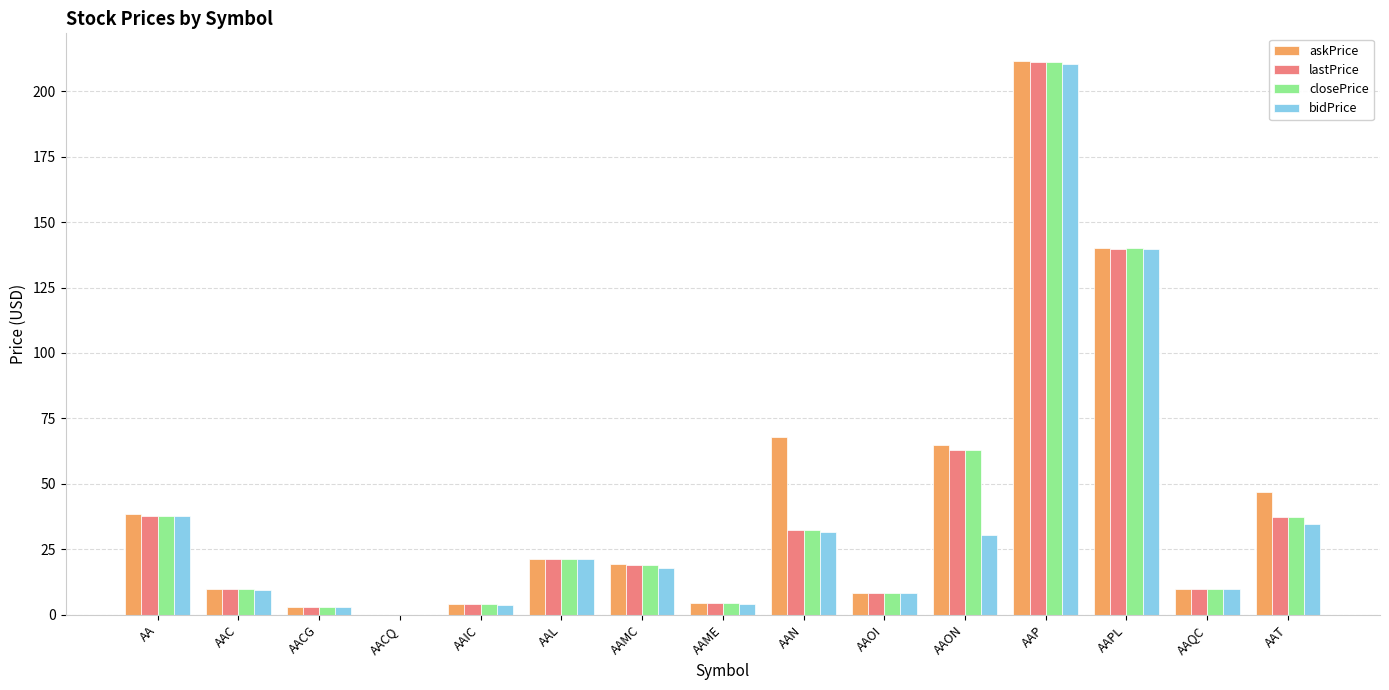

Are the bars grouped side by side (vs. stacked)?

Yes